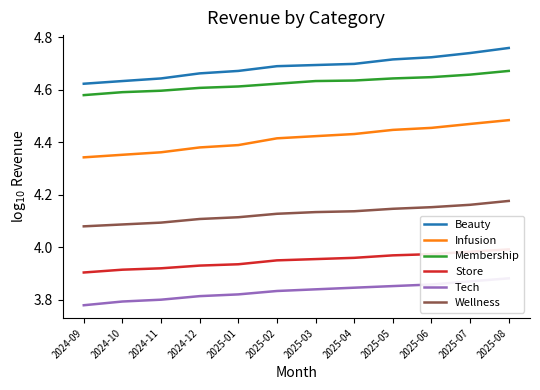

At which label is Membership closest to 4?

2024-09